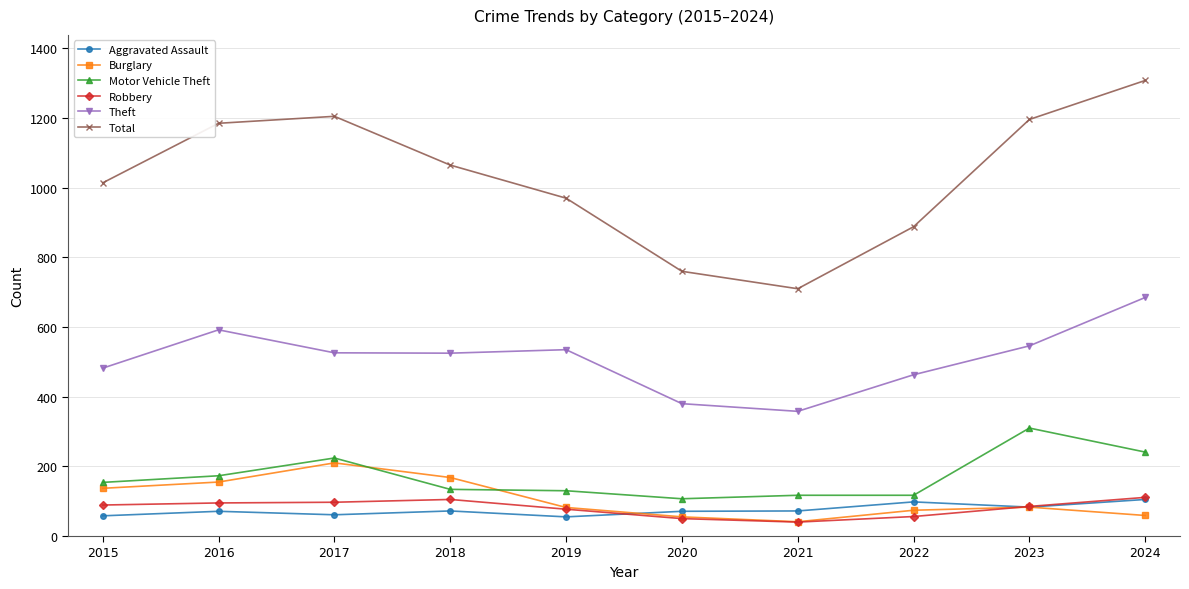

What are all the series names shown in the legend?

Aggravated Assault, Burglary, Motor Vehicle Theft, Robbery, Theft, Total